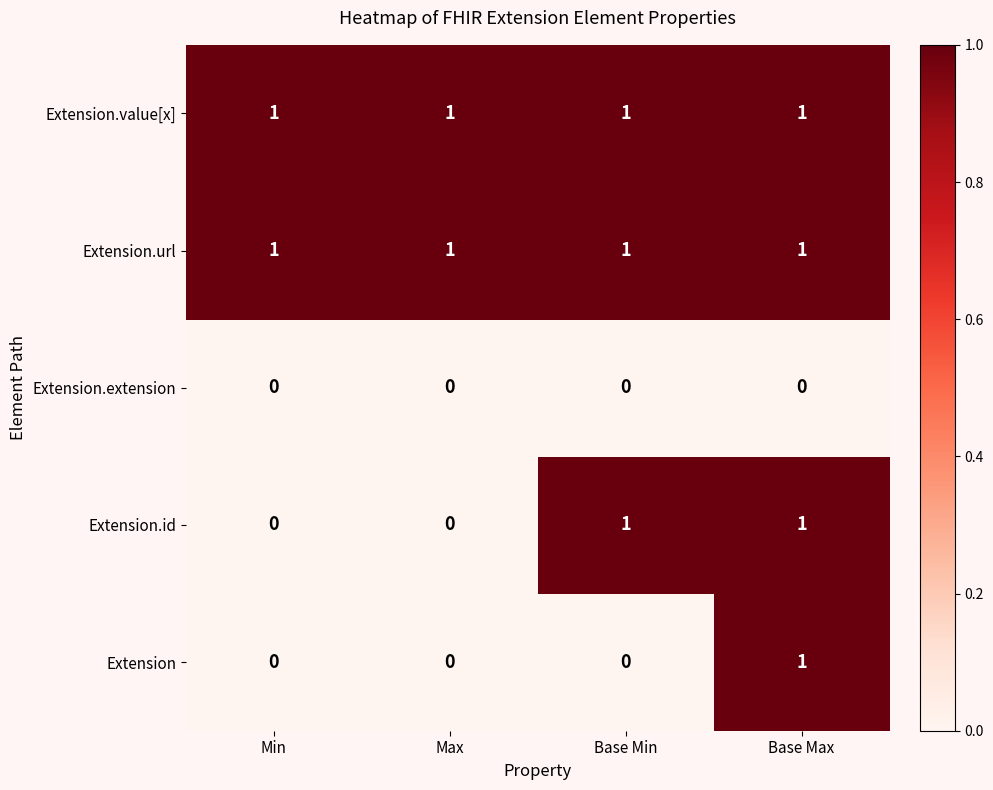

Between Max and Base Min, which series saw the biggest shift?

Extension.id